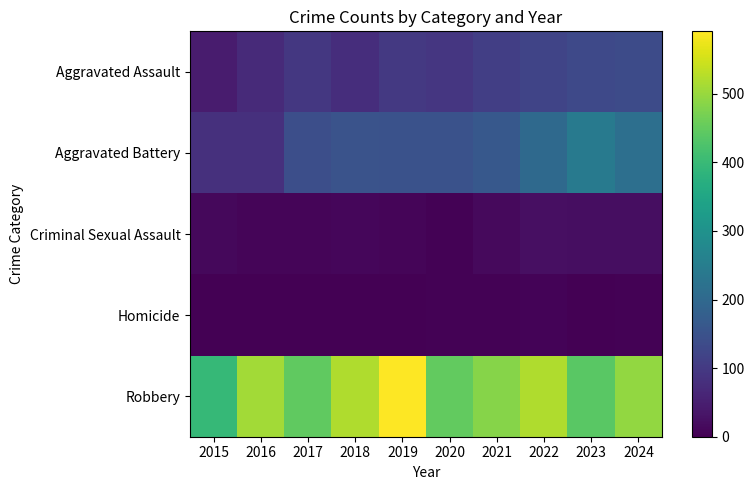

What is the greatest value displayed?

591